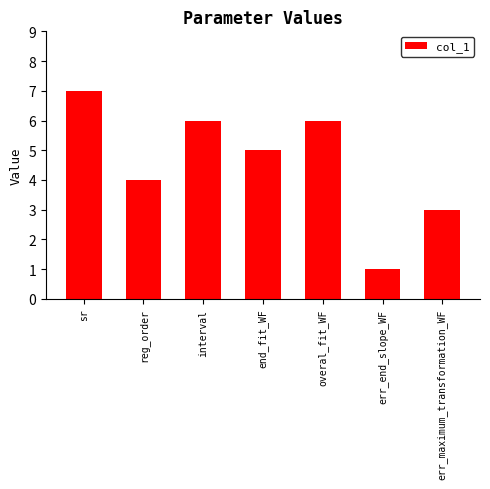

Is it true that the value at end_fit_WF is 5?

True